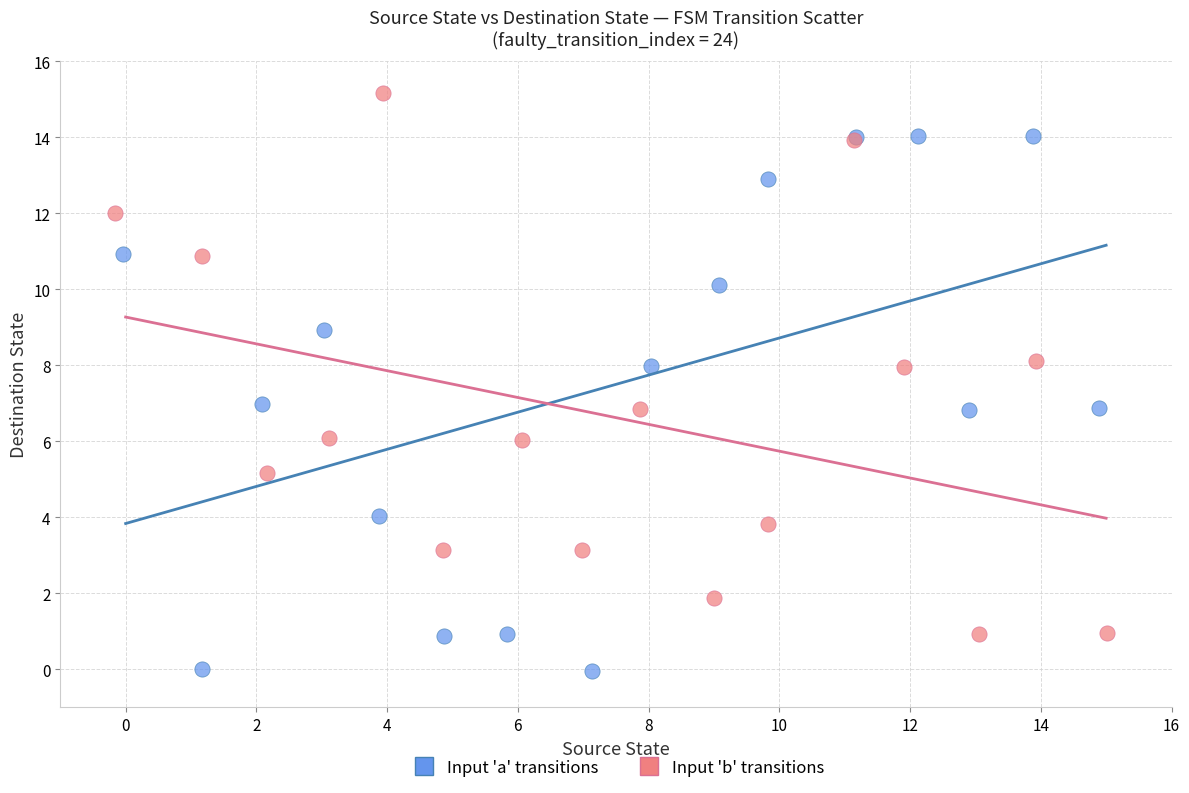

Which series contains the lowest Y value?

Input 'a' transitions